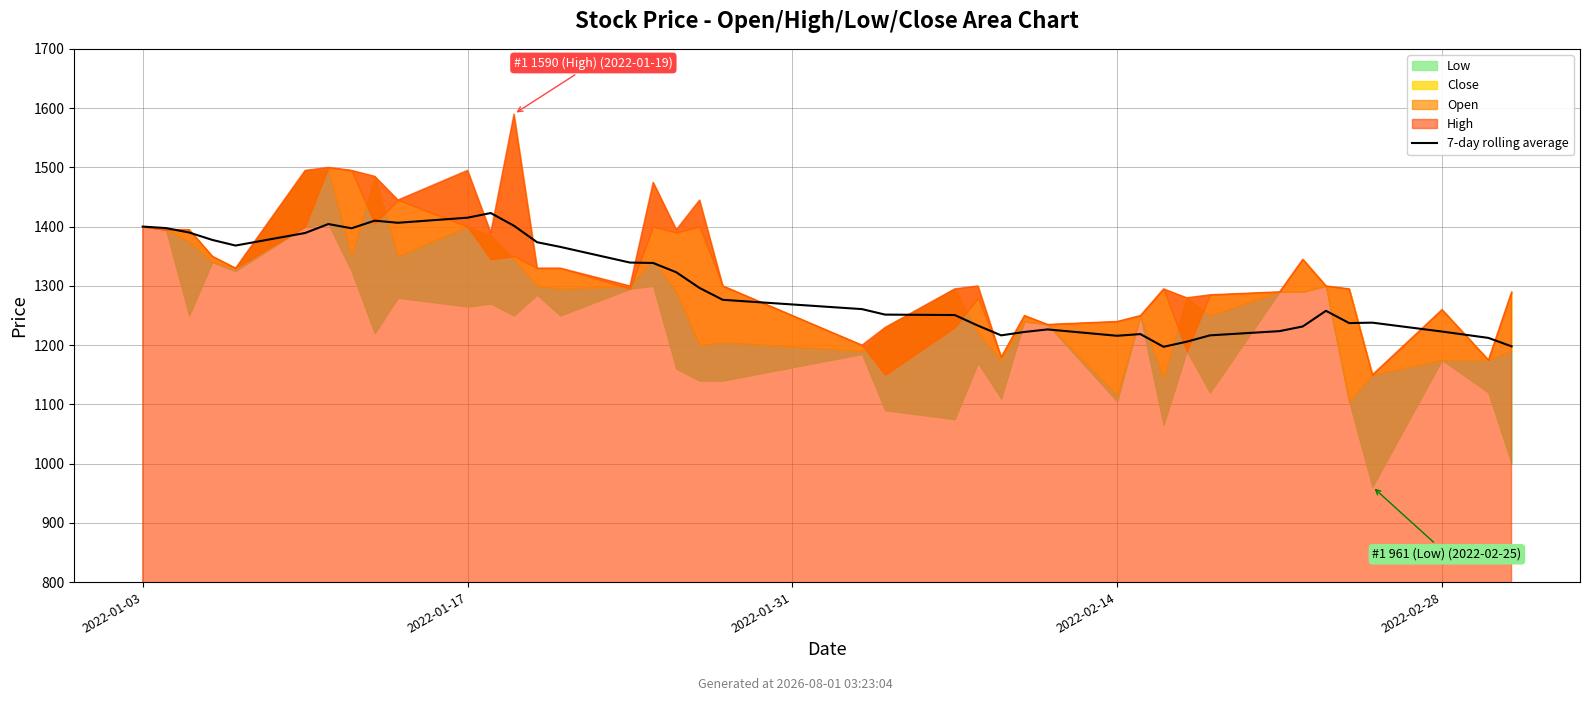

Reading left to right, extract all data points from this chart.

1400.0	1397.5	1390.0	1377.5	1368.0	1389.2	1404.3	1397.1	1410.0	1406.4	1415.0	1422.9	1401.4	1373.6	1365.7	1339.3	1338.6	1322.9	1296.4	1276.4	1260.7	1251.4	1250.7	1232.9	1216.4	1222.1	1226.4	1215.7	1218.6	1197.1	1205.7	1216.4	1223.6	1231.4	1257.9	1237.1	1237.9	1222.9	1212.1	1197.9